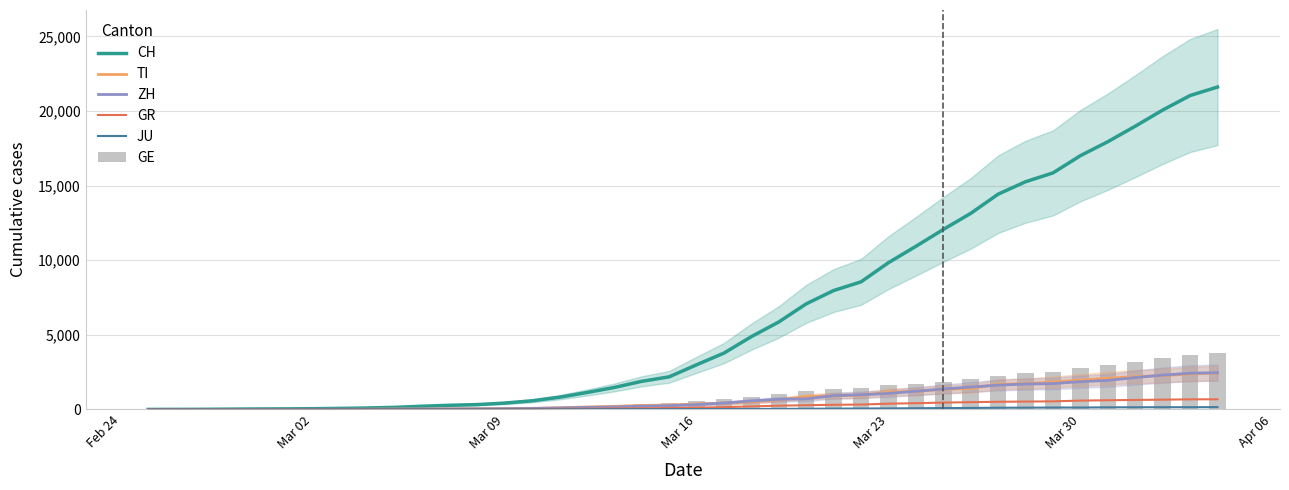

What is the value of the TI bar at the 33rd from the left?

1727